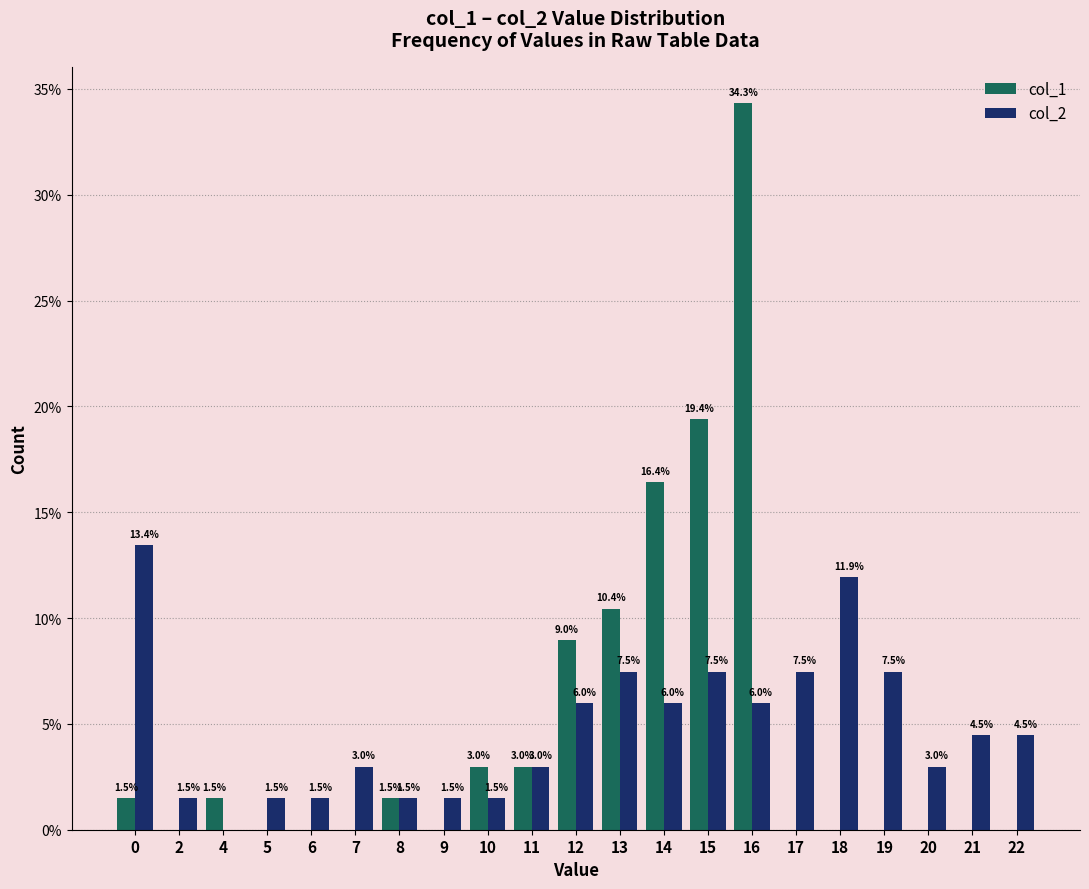

True or false: col_1 has a value of 0.0 at 18.

True